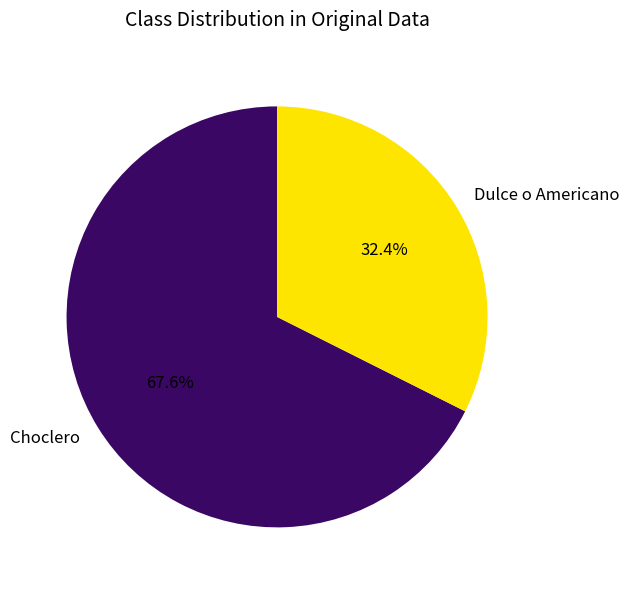

Which has a higher value, Dulce o Americano or Choclero?

Choclero